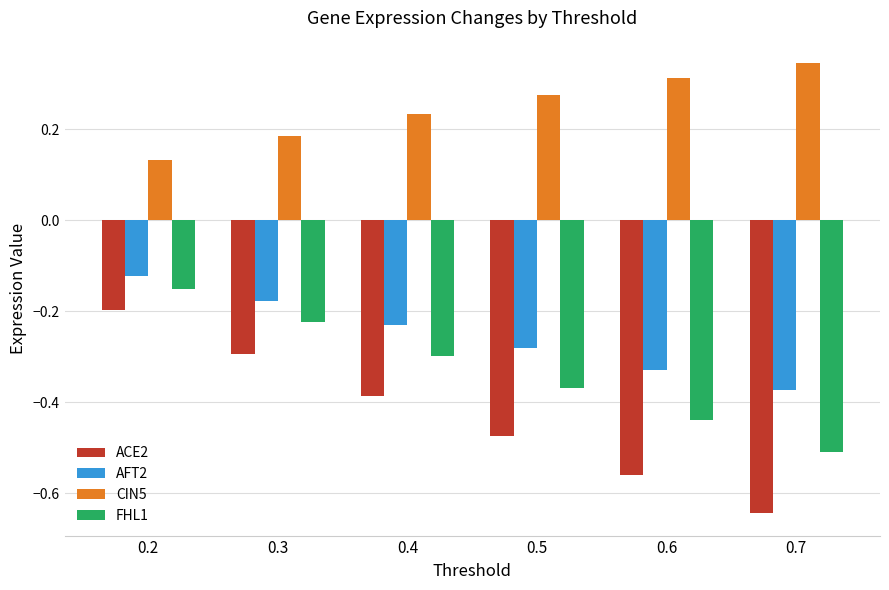

Is the value of CIN5 at 0.6 greater than the value of FHL1 at 0.3?

Yes